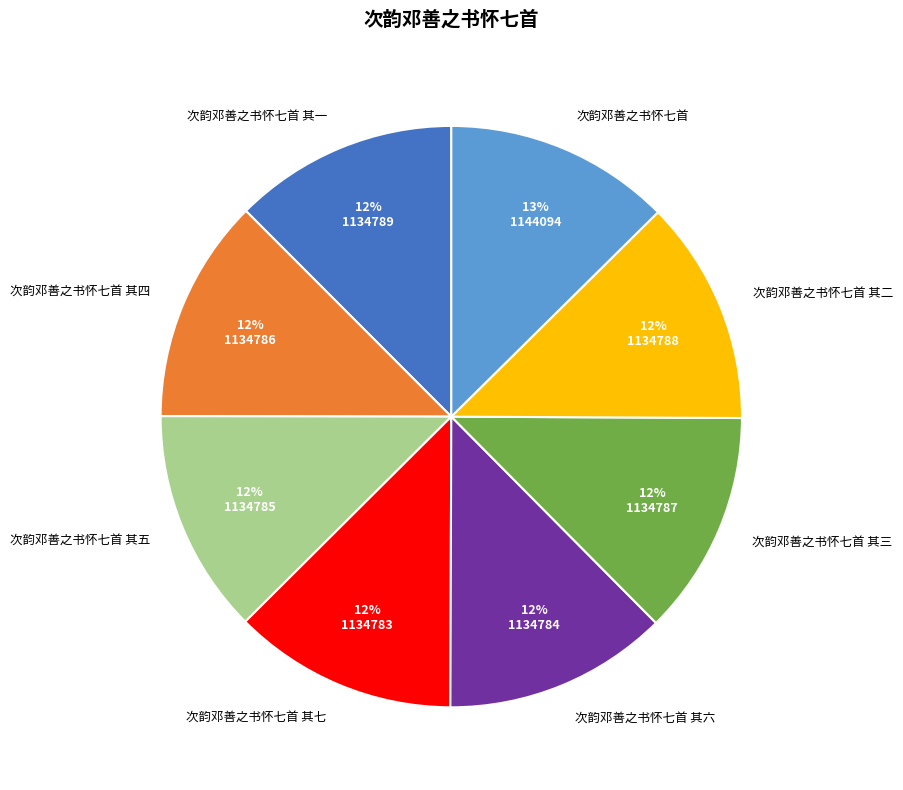

To the nearest percent, what portion does 次韵邓善之书怀七首 其一 represent?

12%